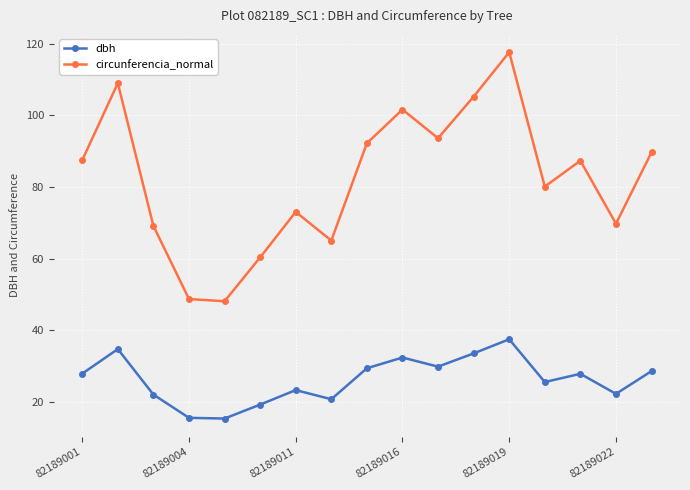

At how many categories does at least one series exceed 103?

3